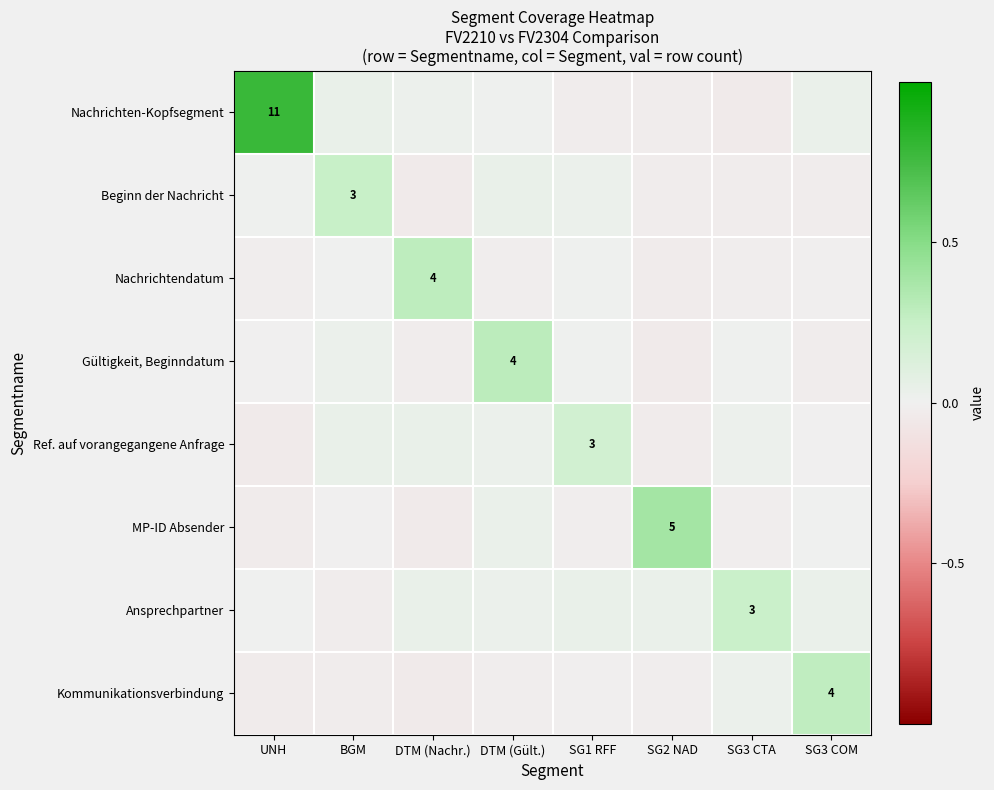

List the series in order of their peak value, lowest first.

Ref. auf vorangegangene Anfrage, Ansprechpartner, Beginn der Nachricht, Kommunikationsverbindung, Nachrichtendatum, Gültigkeit, Beginndatum, MP-ID Absender, Nachrichten-Kopfsegment